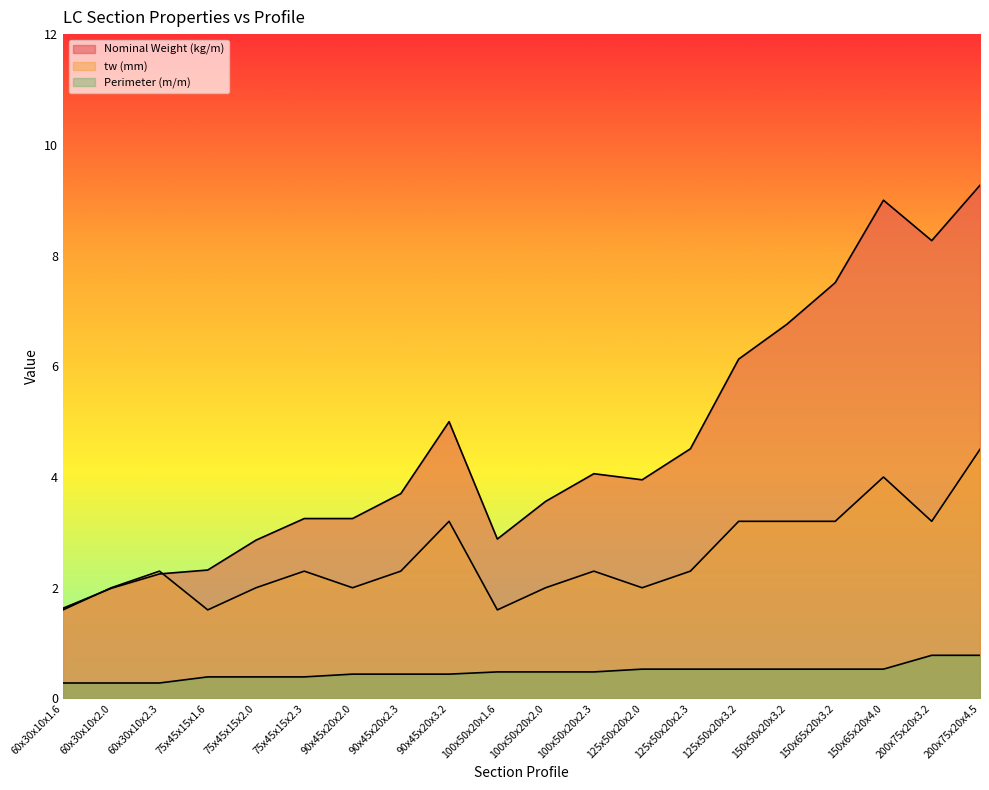

What are all the series names shown in the legend?

Nominal Weight (kg/m), tw (mm), Perimeter (m/m)